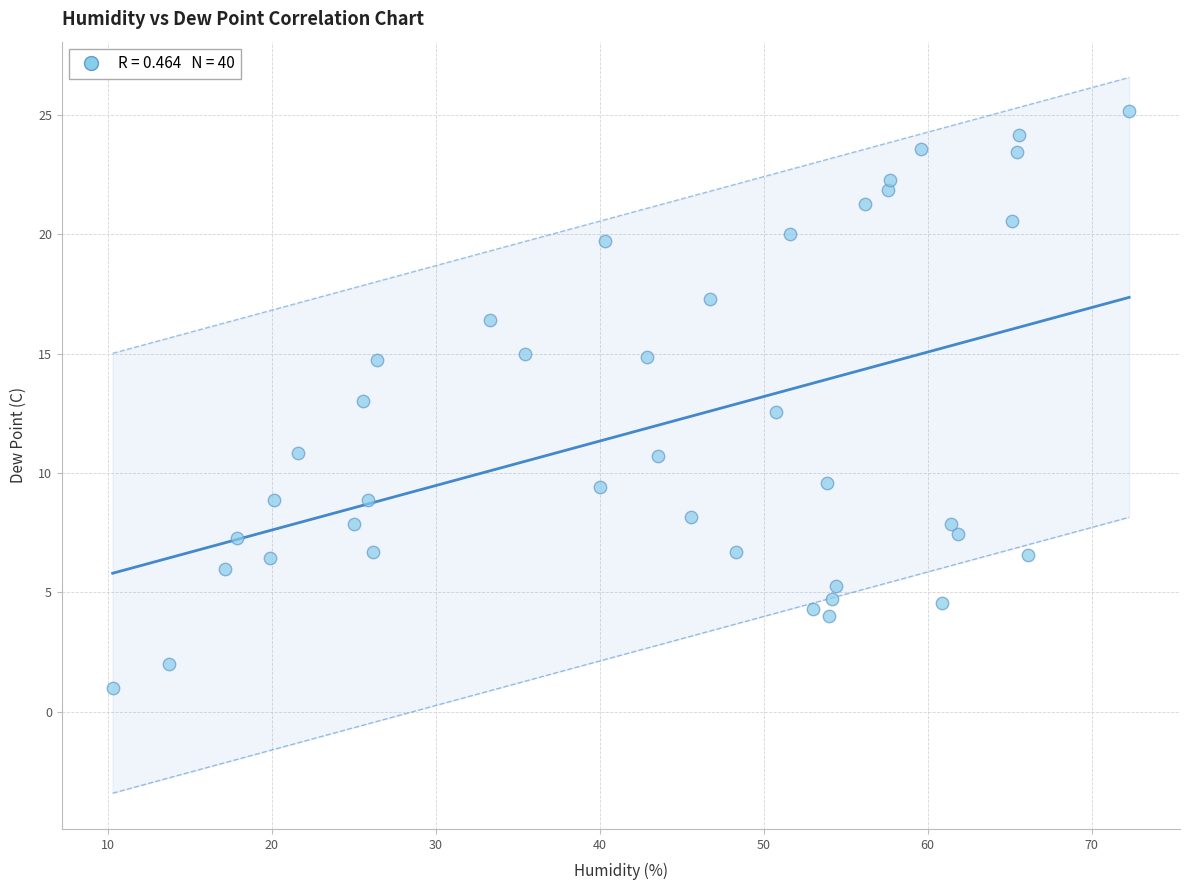

What is the range of Y values (max minus min)?

24.1